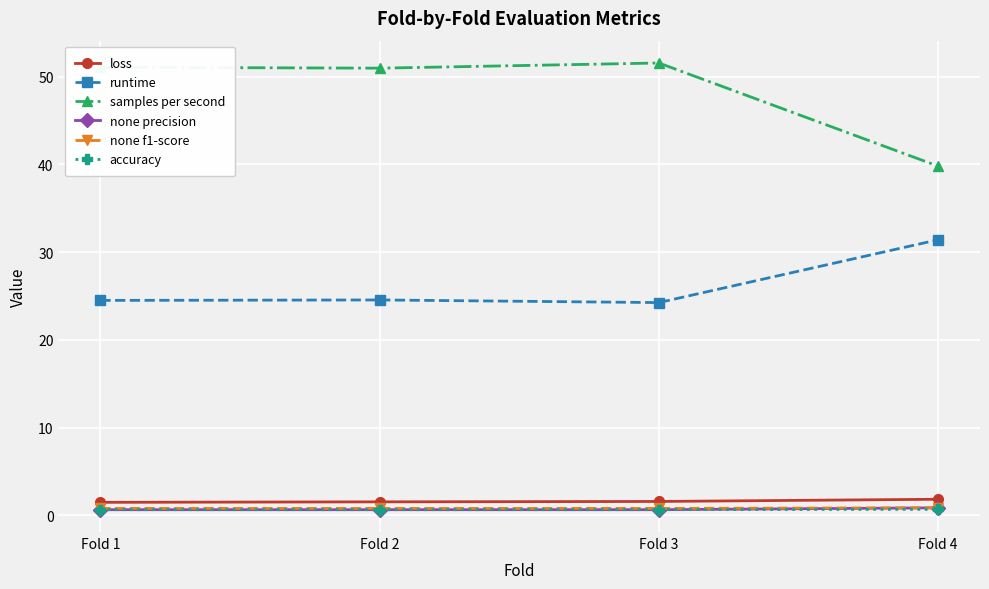

Is the value of accuracy at Fold 3 greater than the value of runtime at Fold 4?

No